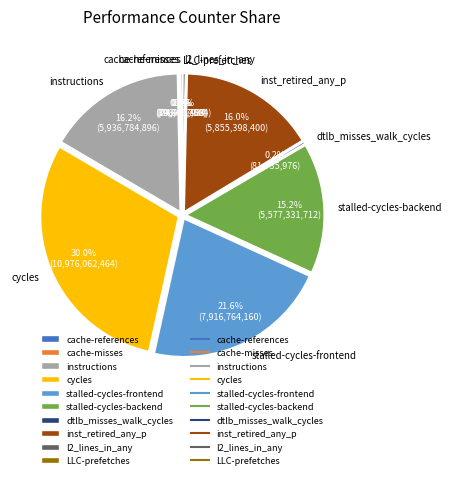

Is l2_lines_in_any the majority of the pie?

No